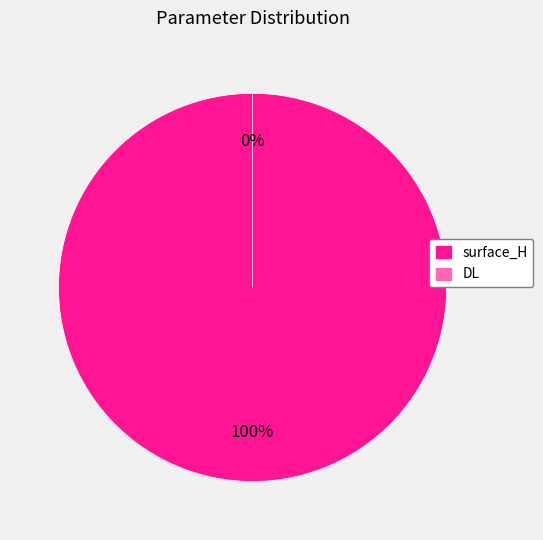

Is it true that DL is 0% of the pie?

True